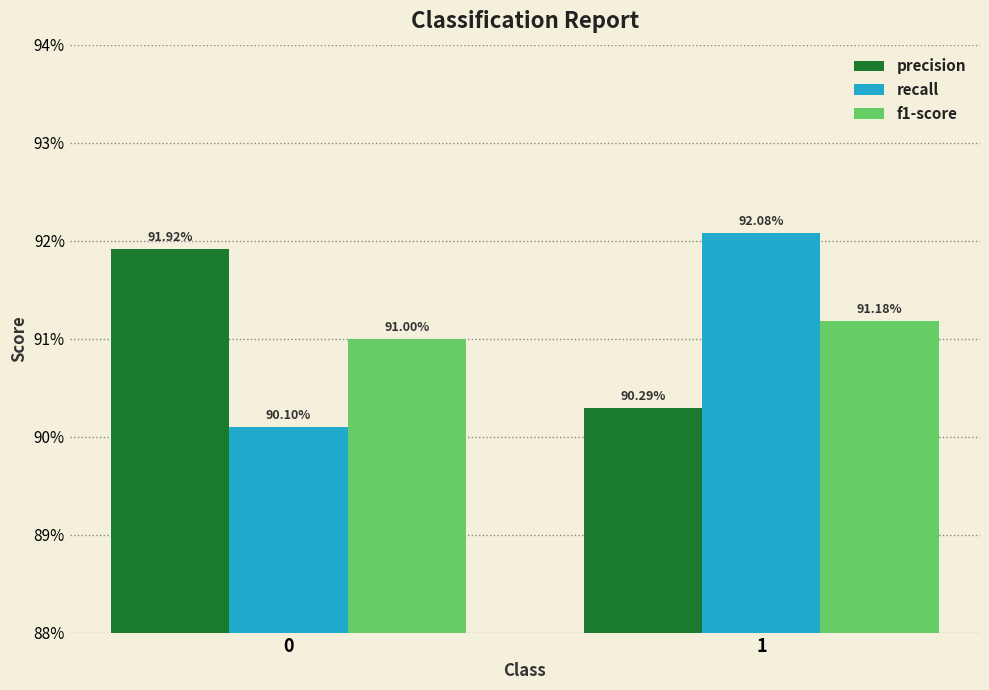

Reading right to left, what are all the values shown in this chart?

precision: 0.9	0.9
recall: 0.9	0.9
f1-score: 0.9	0.9